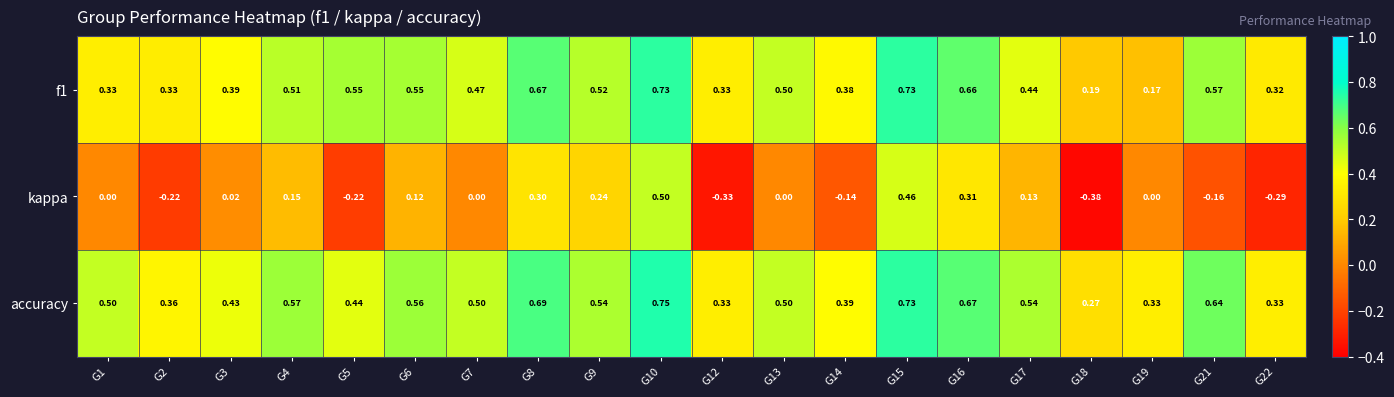

Which series has the largest total across all categories?

accuracy